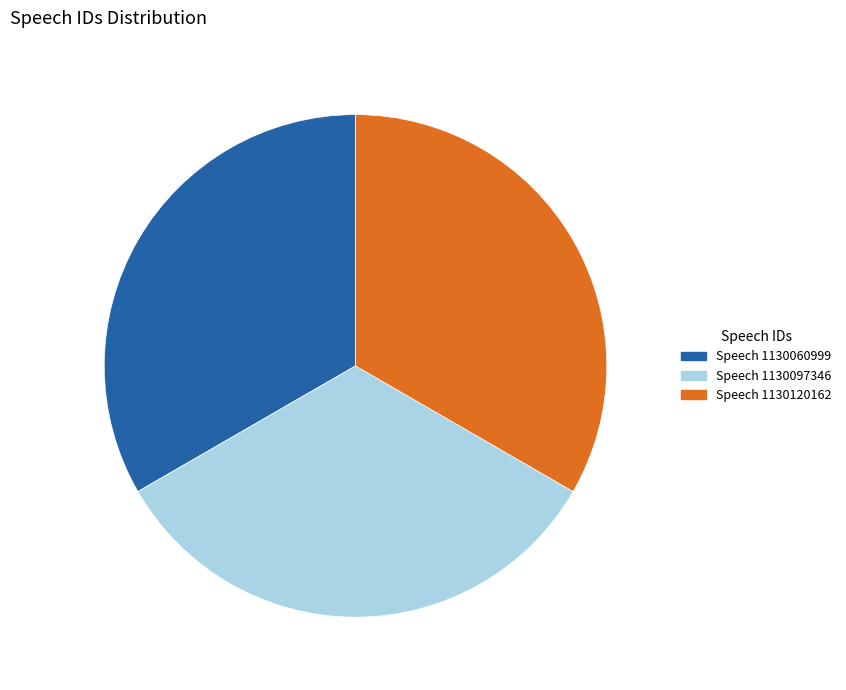

True or false: Speech 1130097346 accounts for 45% of the total.

False